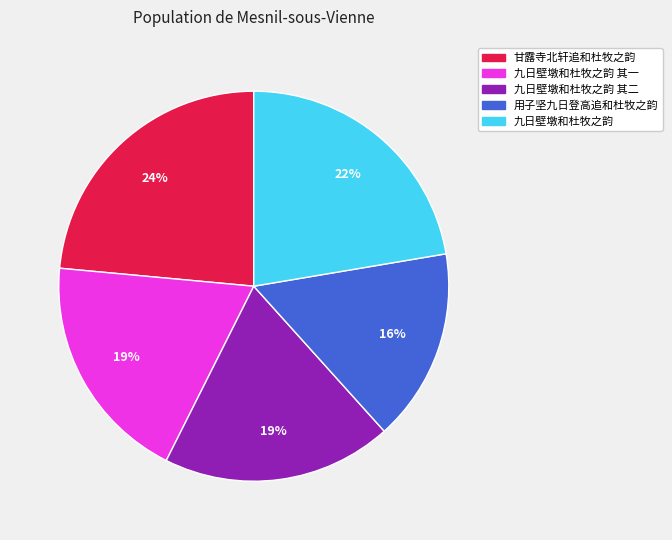

How many segments does this pie chart have?

5